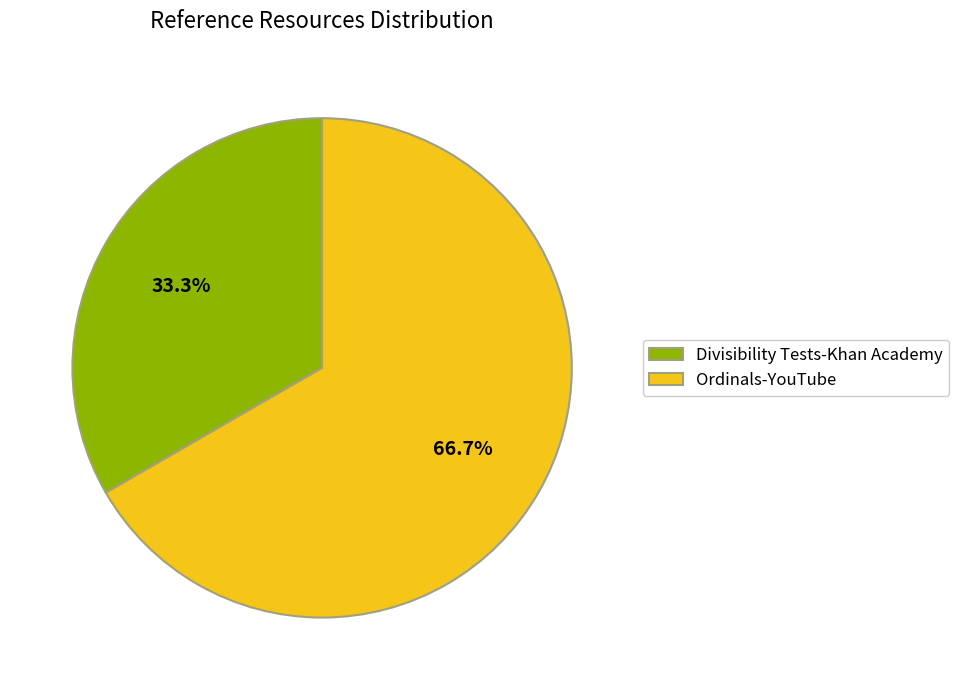

To the nearest percent, what is the difference between the largest and smallest slice percentages?

33%